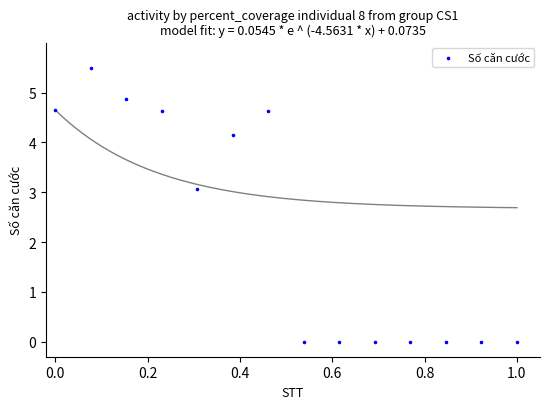

What Y value in the scatter plot is closest to 2?

3.1